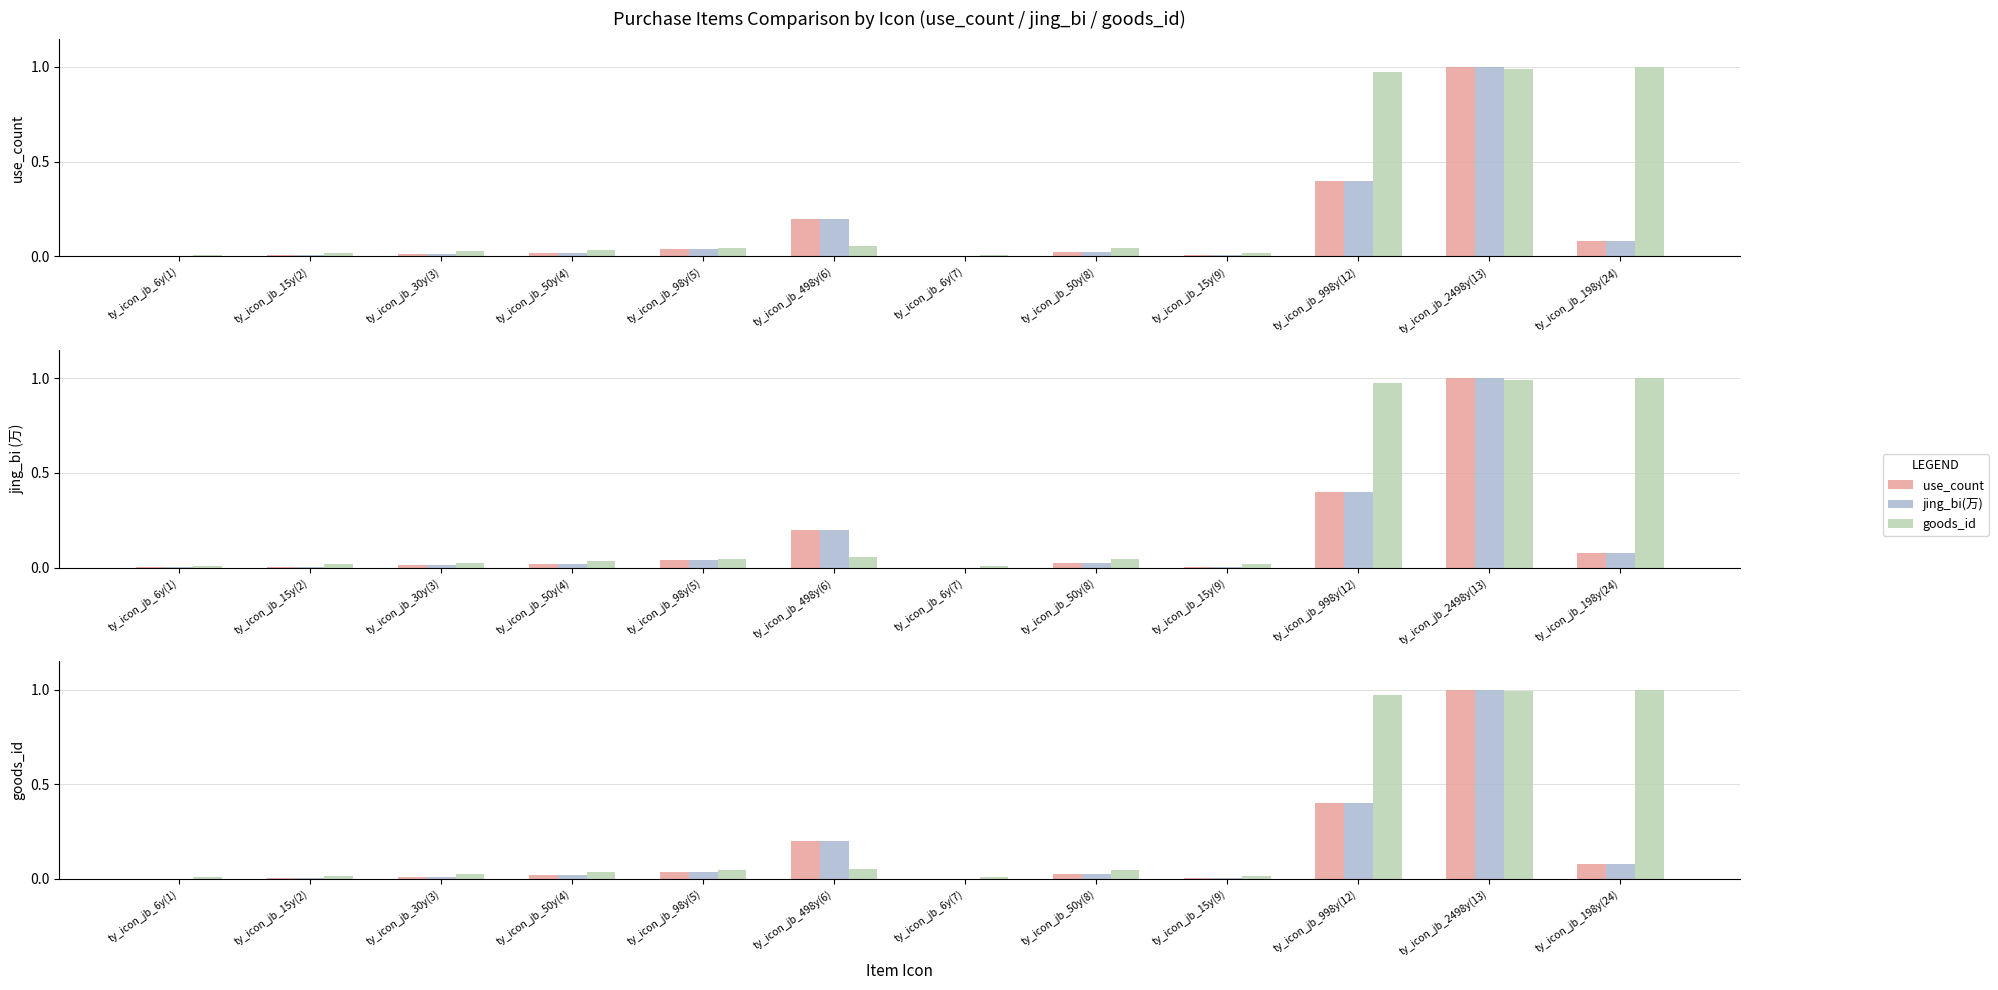

What is the label of the 12th bar from the right?

ty_icon_jb_6y(1)